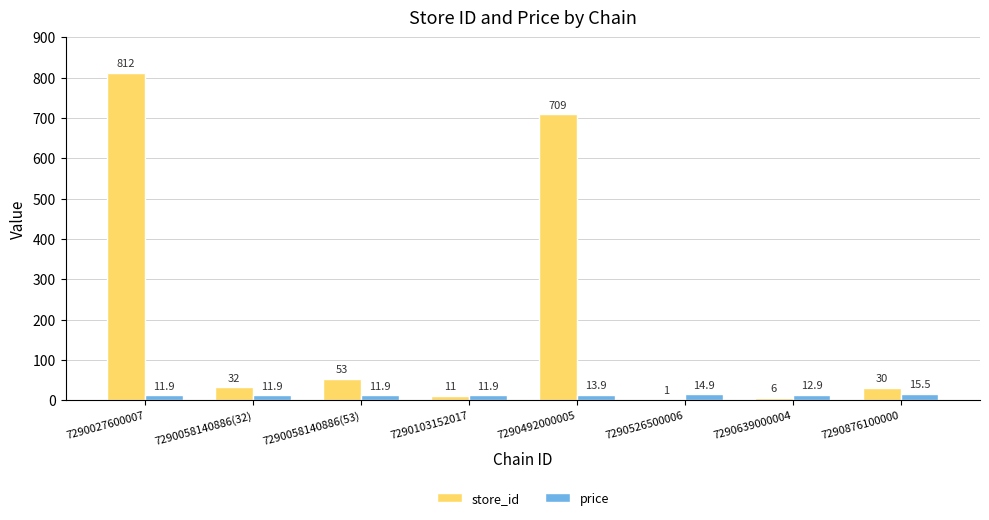

How many groups of bars are there?

8